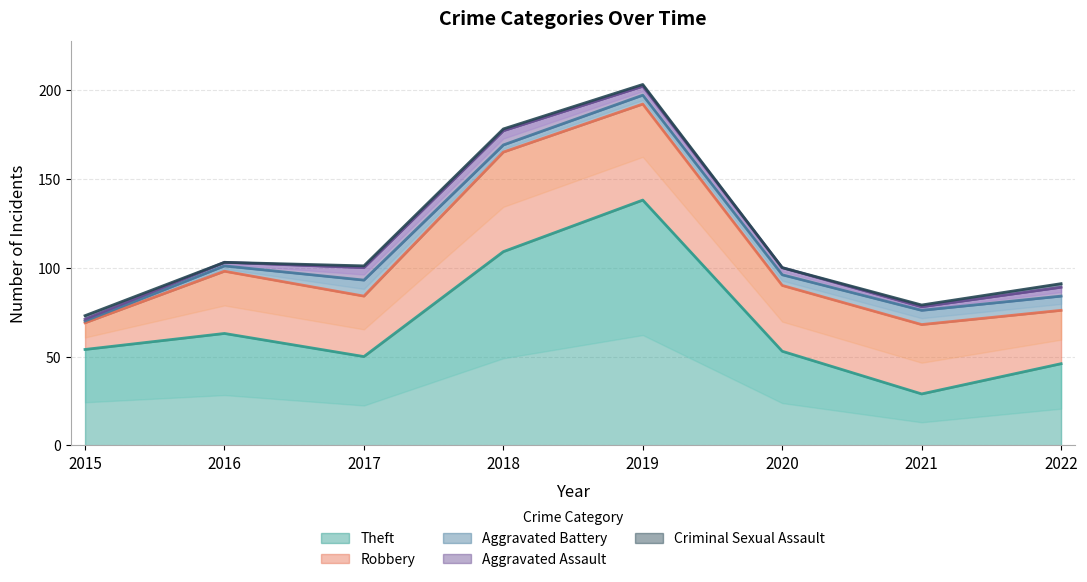

What is the value of the Aggravated Assault point at the 5th from the left?

5